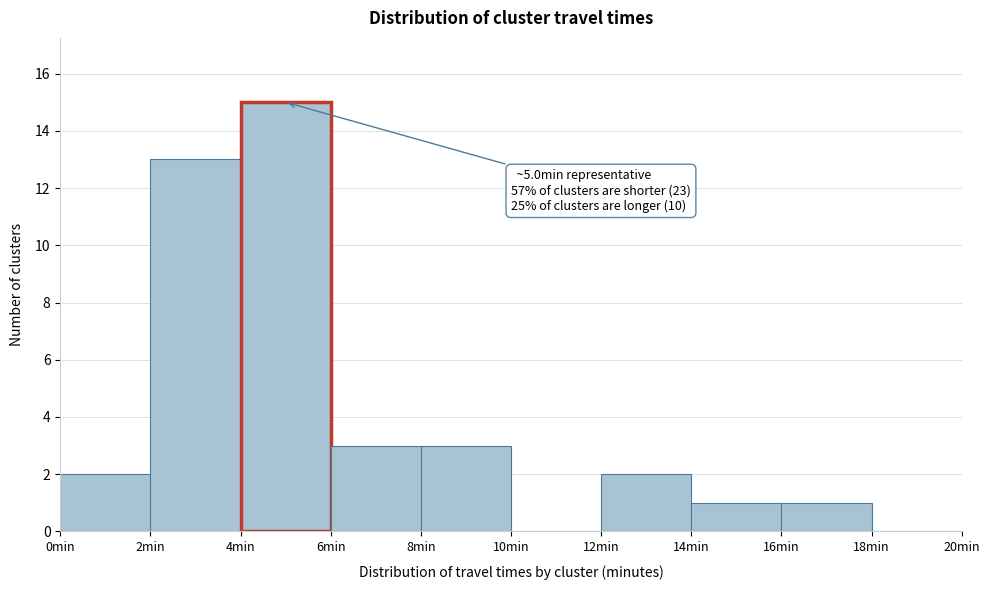

Which range on the x-axis has the tallest bar?

4 to 6